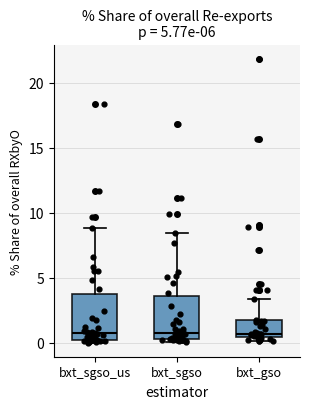

Reading left to right, transcribe this box plot: for each box, give where its median line is, the range the box spans, and where its two whiskers end, as read against the y-axis. The values are not printed on the chart, so give them approximately, as read against the axis.

bxt_sgso_us: median 1.0, box 0.0 to 3.5, whiskers 0.0 (just below the box's lower edge) to 9.0
bxt_sgso: median 0.5 (just above the box's lower edge), box 0.5 to 3.5, whiskers 0.0 to 8.5
bxt_gso: median 0.5 (just above the box's lower edge), box 0.5 to 1.5, whiskers 0.0 to 3.5